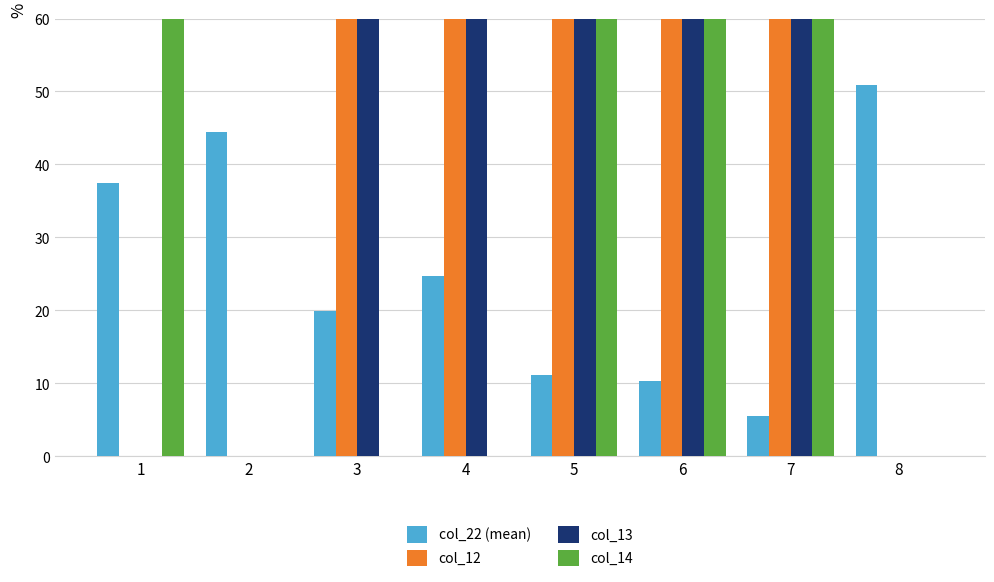

Which category has the lowest value across all series?

1